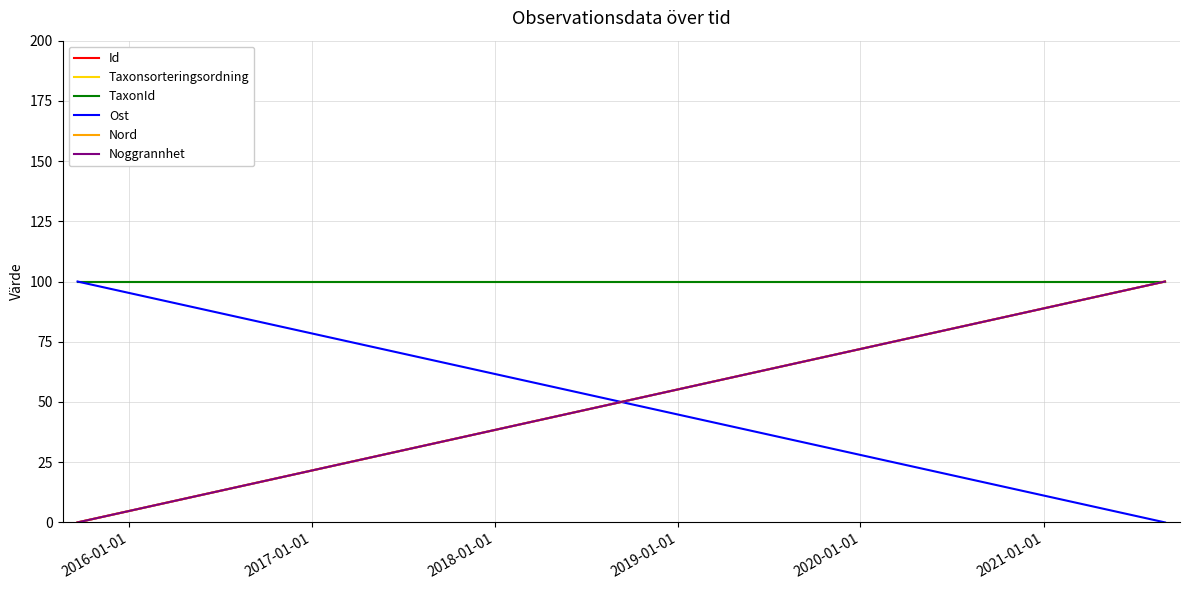

What are all the series names shown in the legend?

Id, Taxonsorteringsordning, TaxonId, Ost, Nord, Noggrannhet